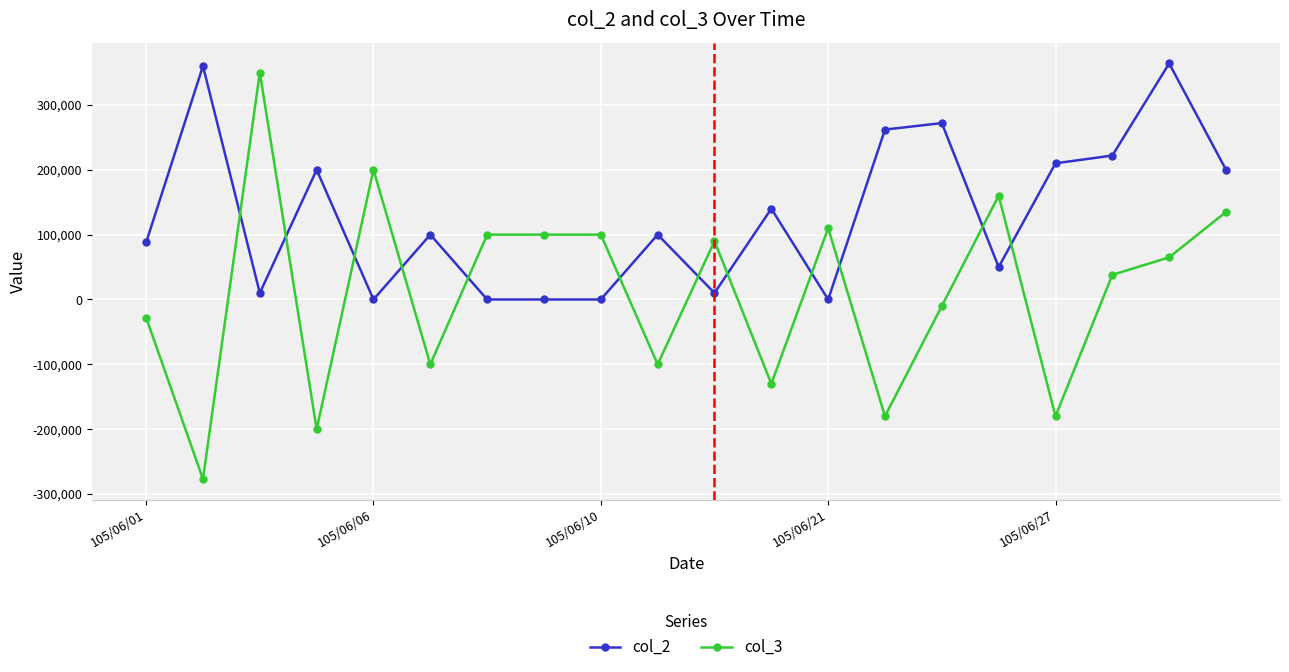

List the series in order of their overall mean, lowest first.

col_3, col_2